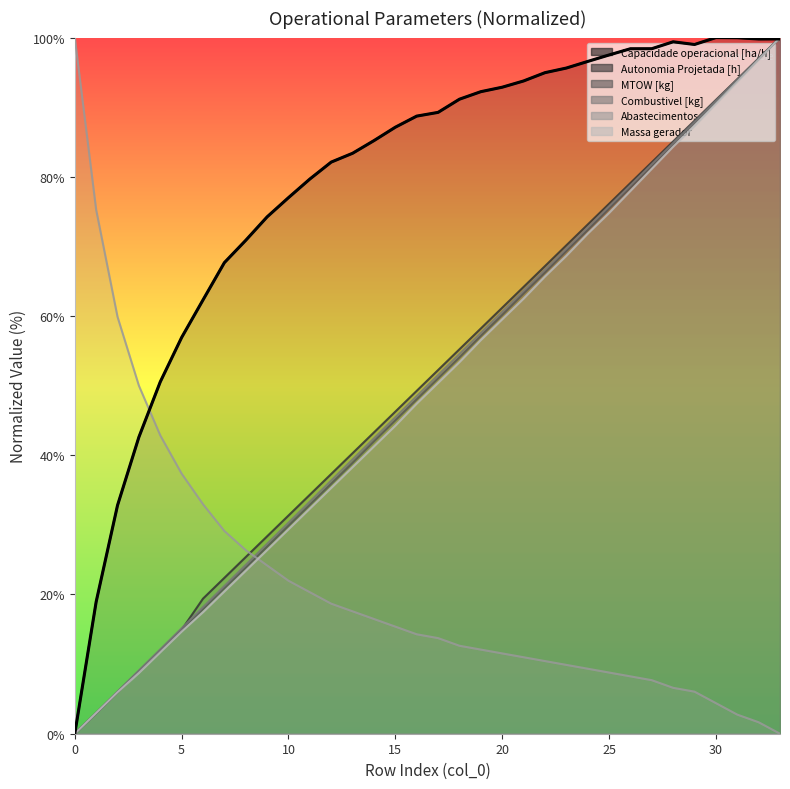

What is the sum of all Abastecimentos values?

739.6